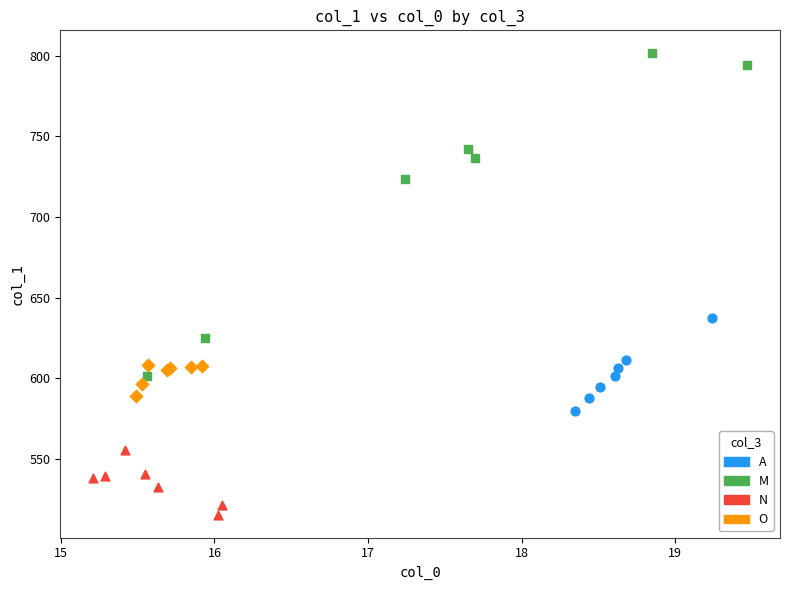

Which series has the widest spread of Y values?

M